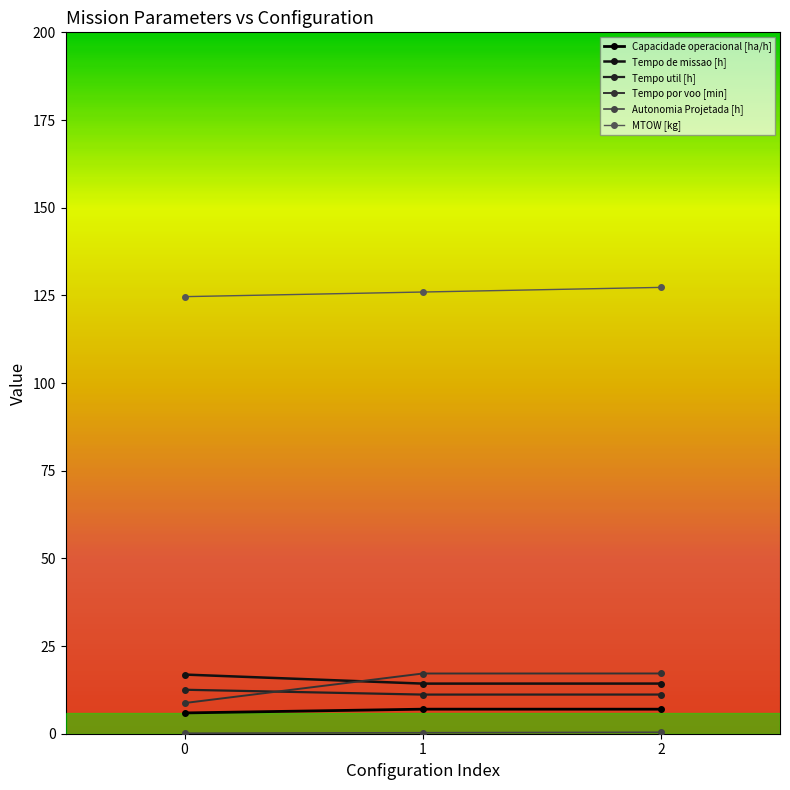

Count the Tempo de missao [h] values in the range 14 to 16.

2